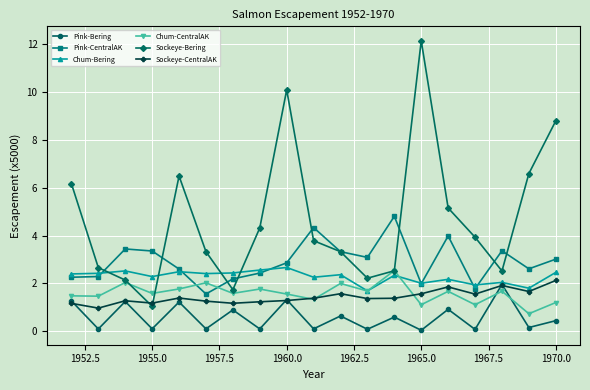

What is the highest value of the Sockeye-Bering series?

12.2